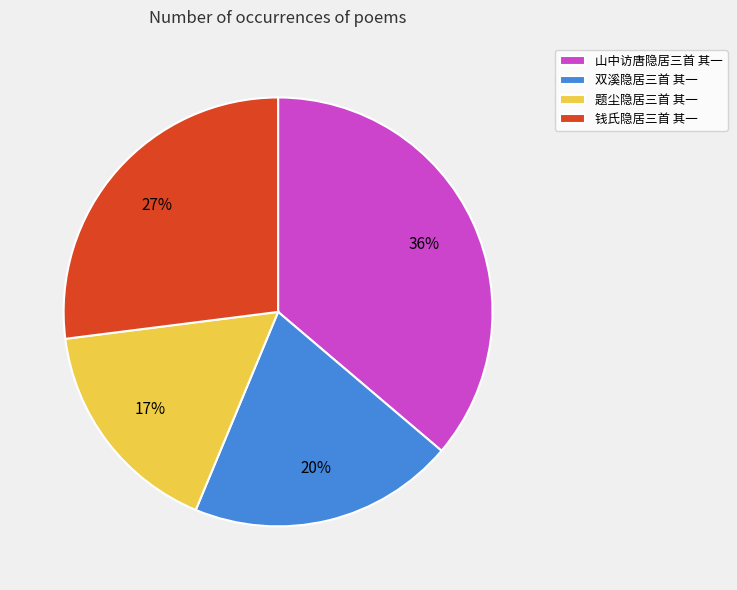

How many slices are in this pie chart?

4